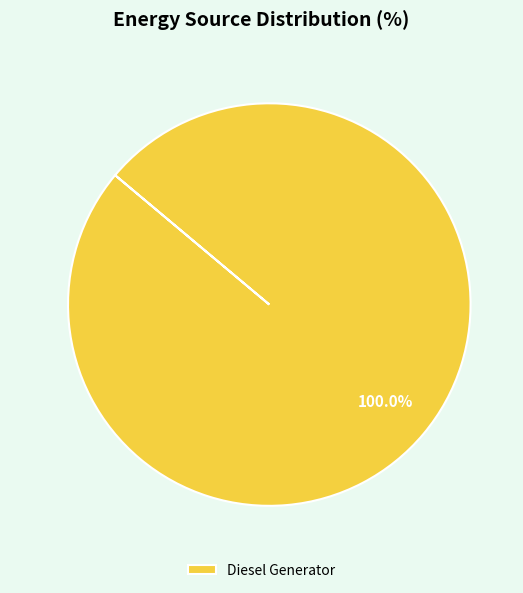

Which category accounts for the majority?

Diesel Generator